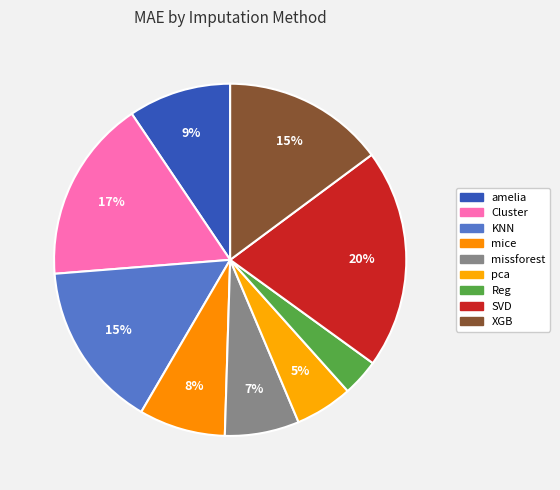

Rank the categories by value from highest to lowest.

SVD, Cluster, KNN, XGB, amelia, mice, missforest, pca, Reg